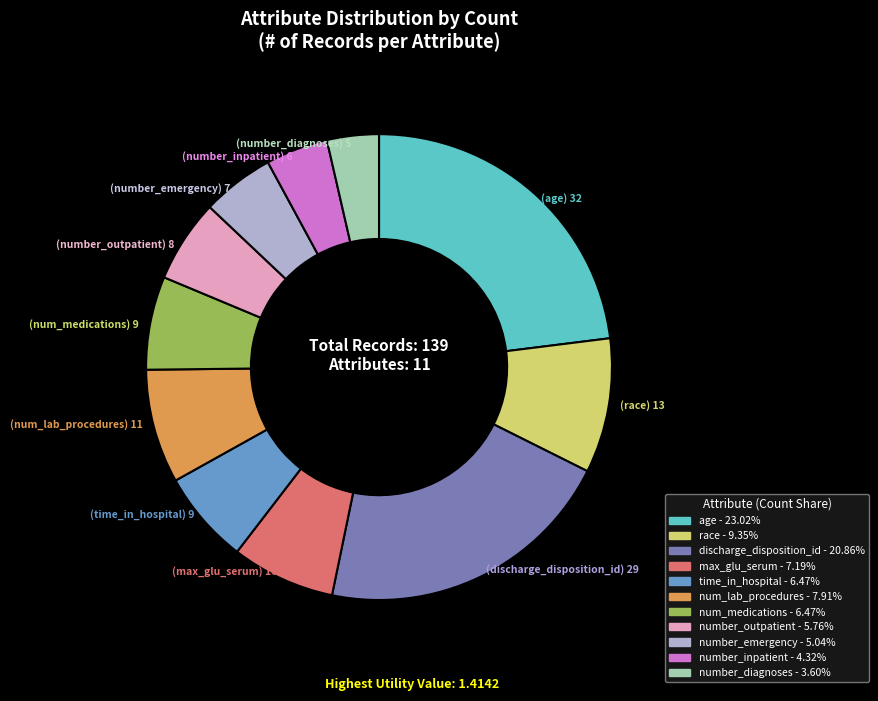

Is the sum of discharge_disposition_id and number_emergency greater than half?

No